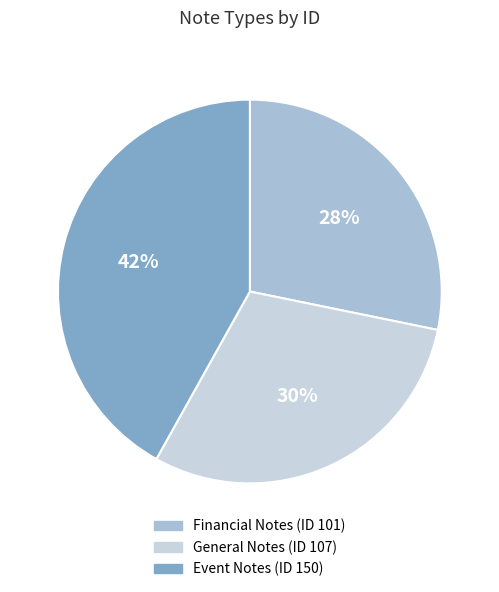

Which category has the smallest portion of the pie?

Financial Notes